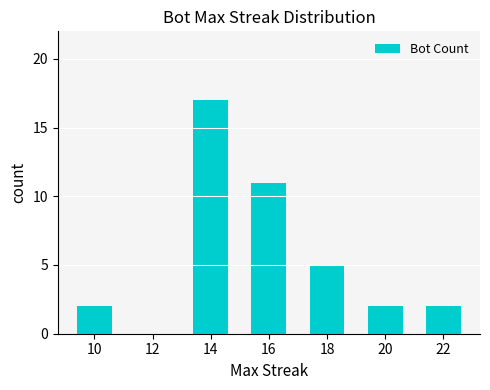

Count the values in the range 2 to 11.

5